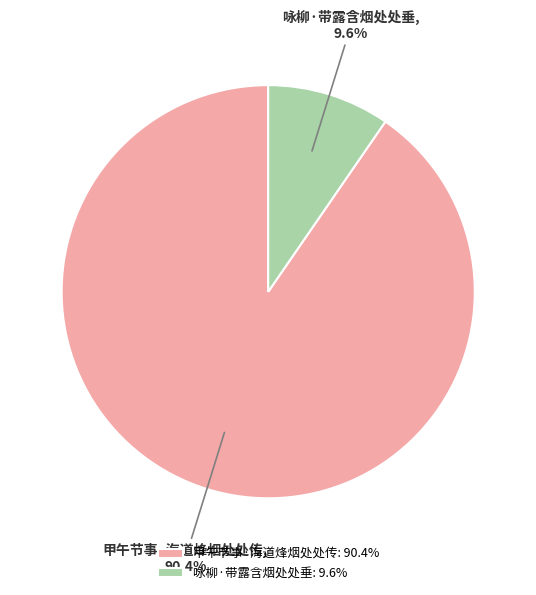

What percentage is the 甲午节事·海道烽烟处处传 slice, to the nearest percent?

90%